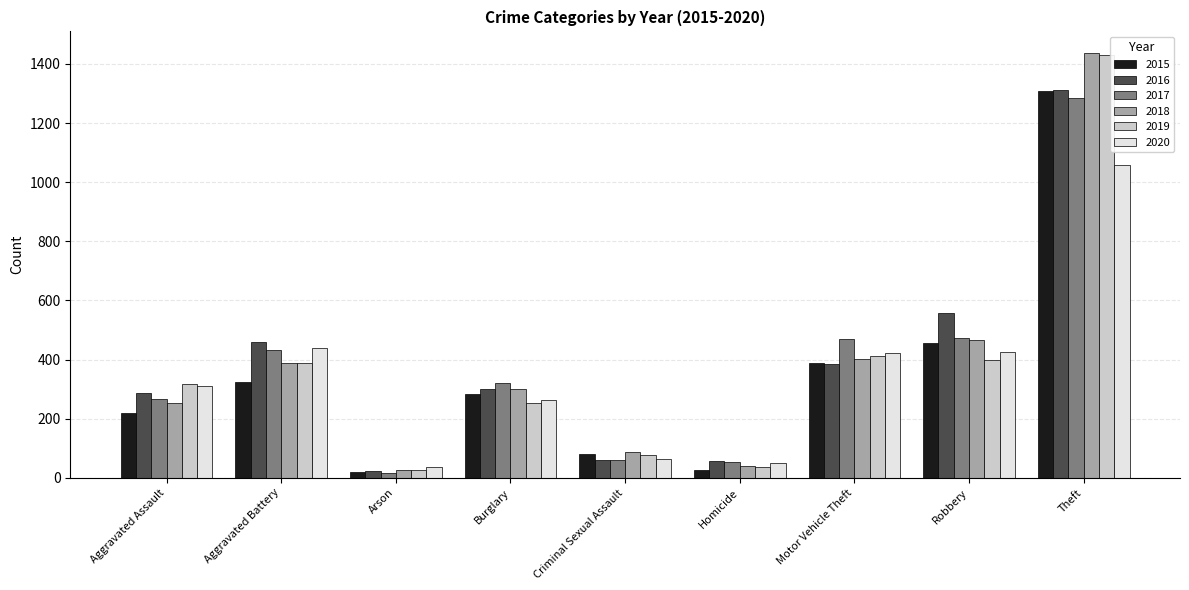

Which category has the highest value across all series?

Theft